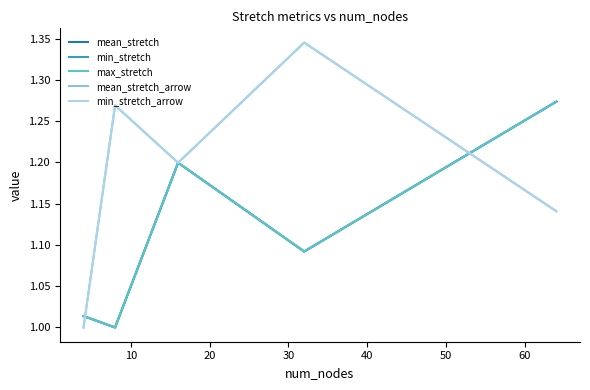

Does the chart have visible grid lines?

No